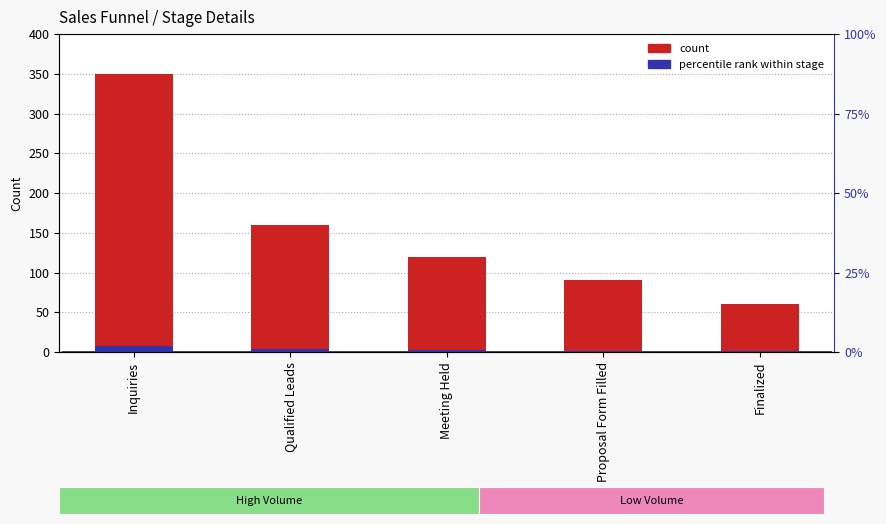

At which label does Count first exceed 120?

Inquiries